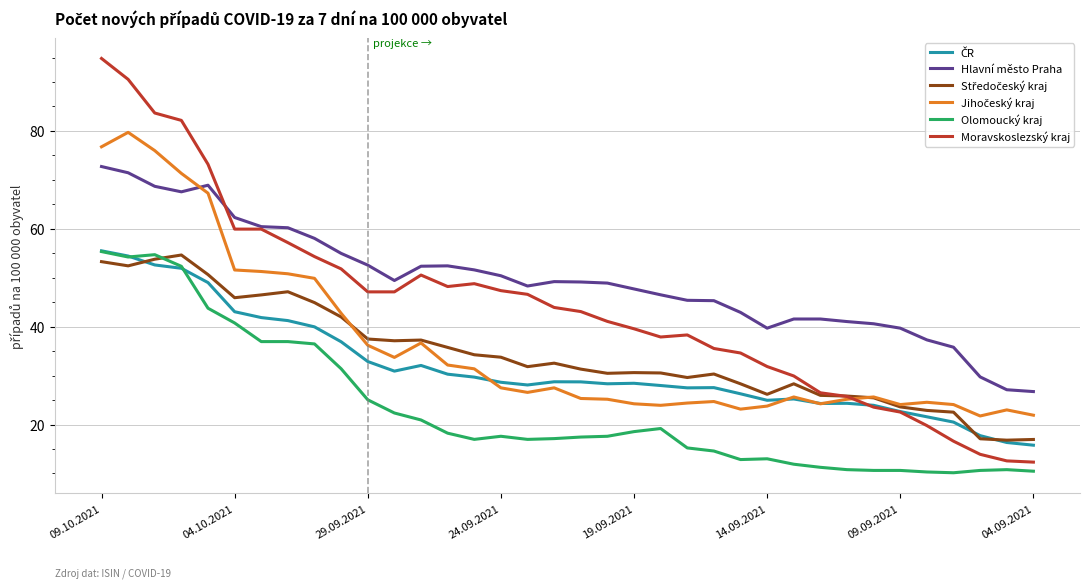

Which series has the largest range (max minus min)?

Moravskoslezský kraj